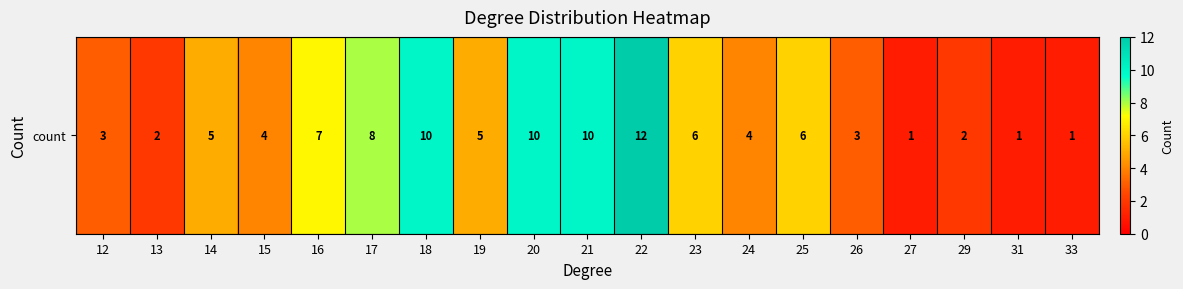

What is the average value?

5